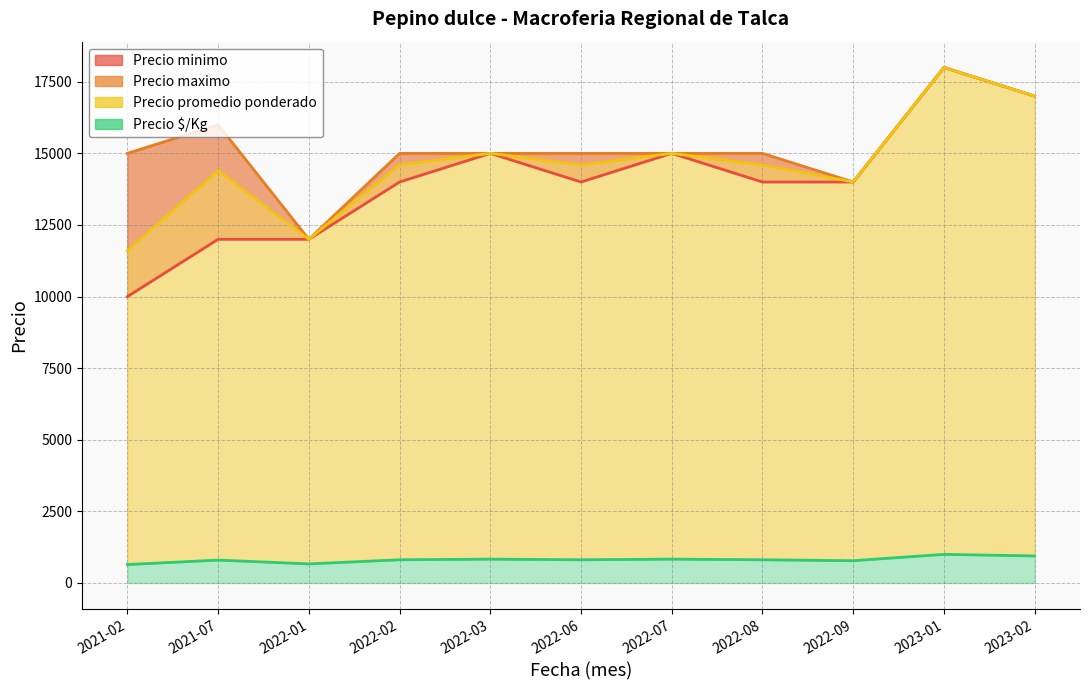

How many series are shown in this chart?

4